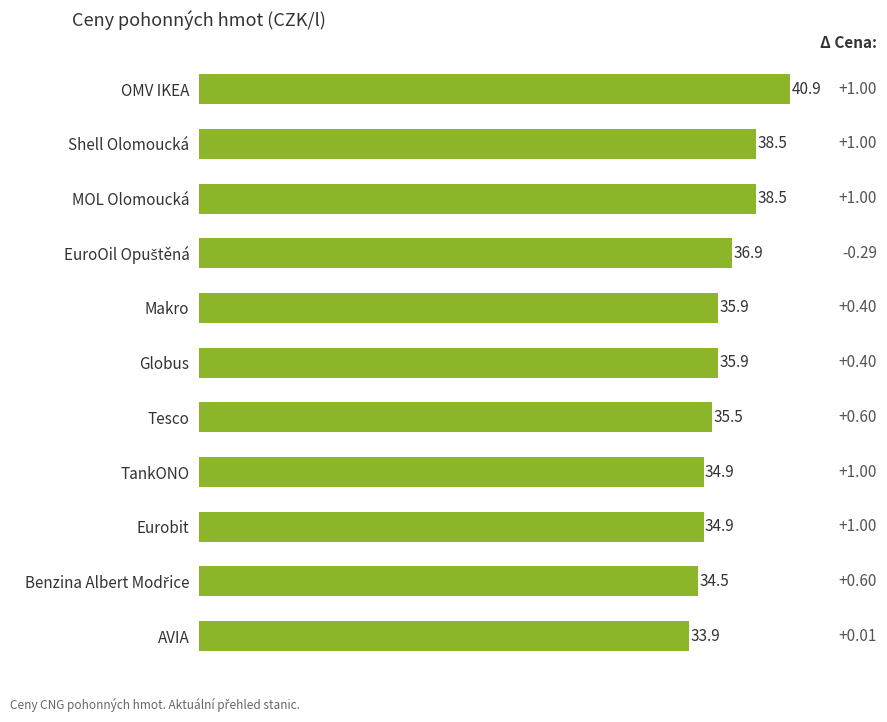

What is the sum of the values at Makro and OMV IKEA?

76.8